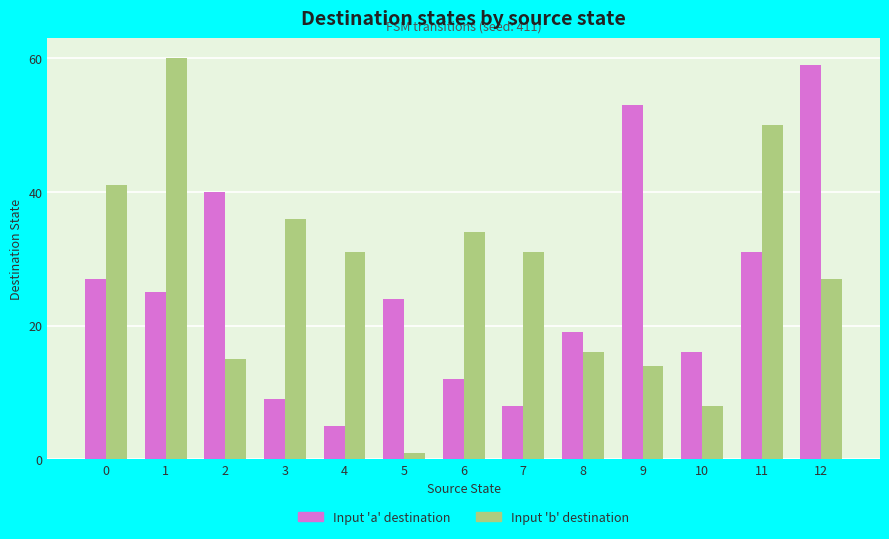

Reading left to right, list all the values displayed in this chart.

Input 'a' destination: 27	25	40	9	5	24	12	8	19	53	16	31	59
Input 'b' destination: 41	60	15	36	31	1	34	31	16	14	8	50	27